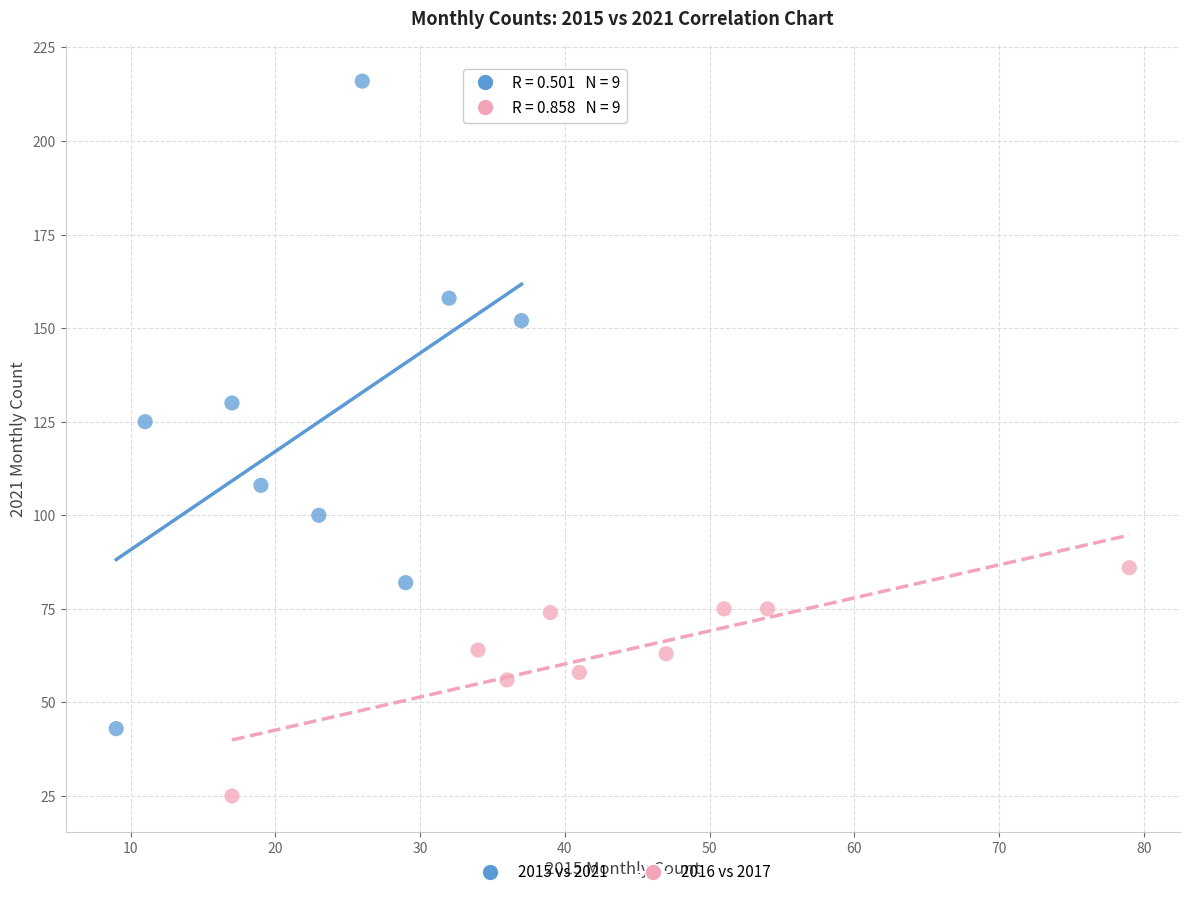

Which series reaches the minimum Y coordinate?

2016 vs 2017